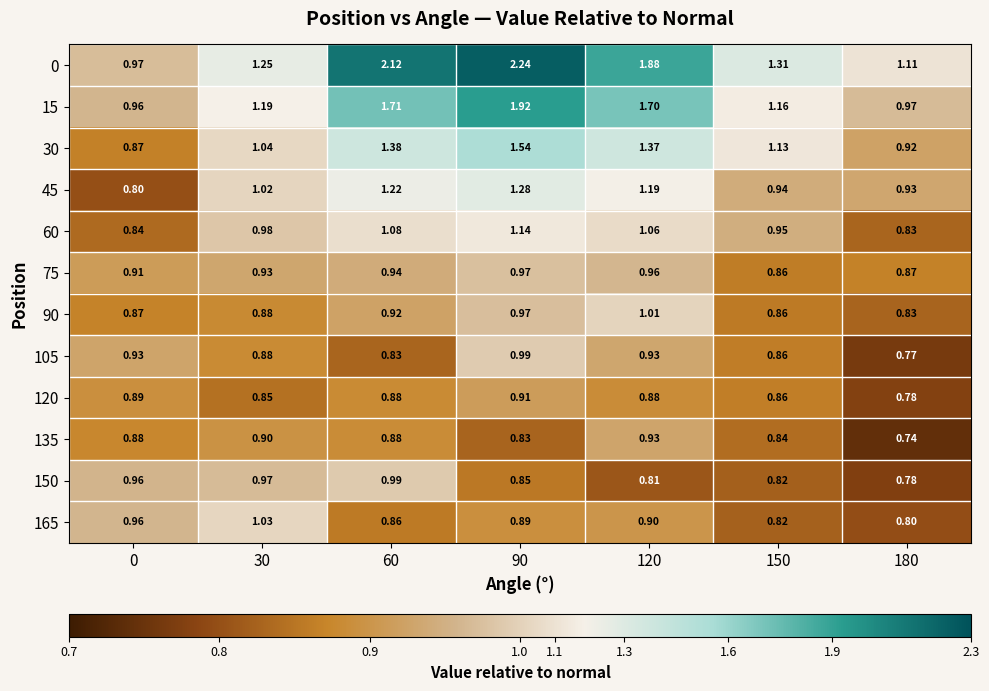

Is the value of 165 at 150 greater than the value of 15 at 120?

No